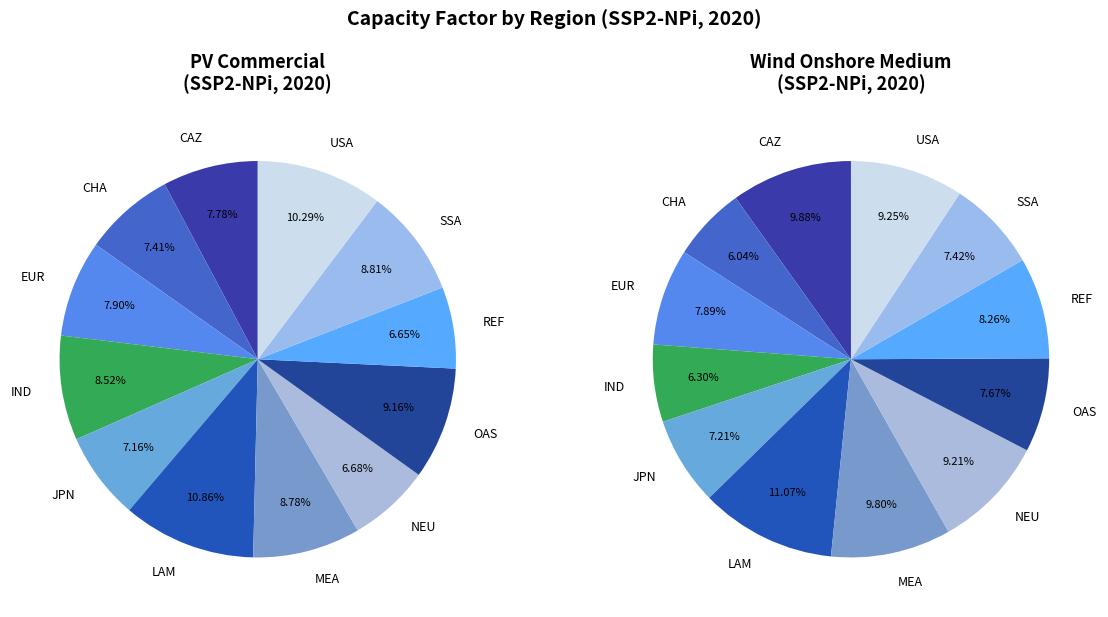

What portion of the pie excludes OAS?

90.8%